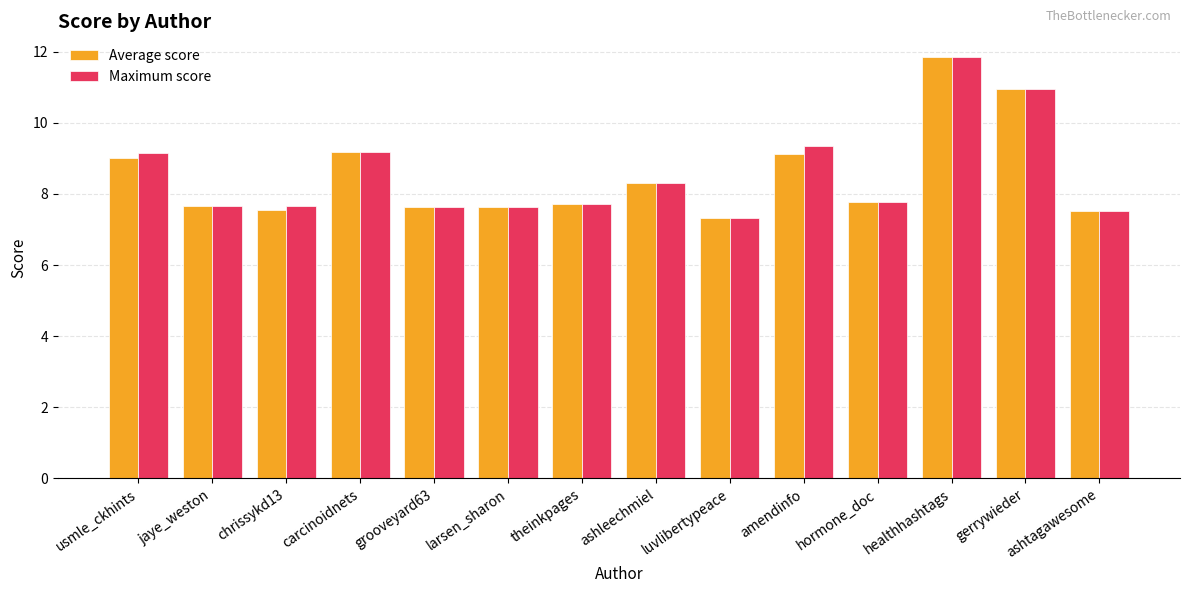

How many bars are there in total?

28